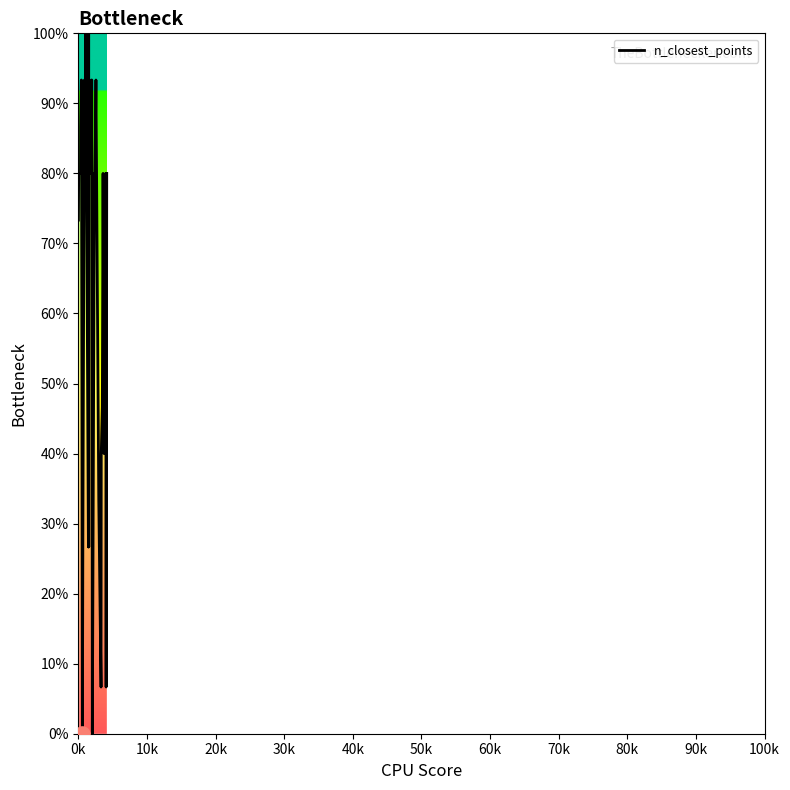

What is the greatest value displayed?

100.0